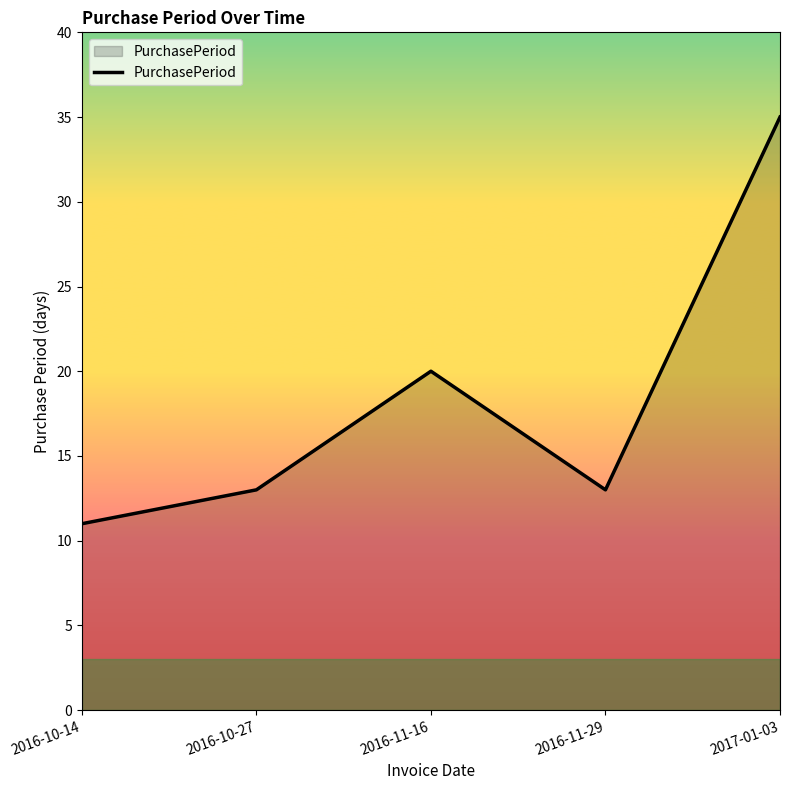

True or false: the data has more than 0 interior local peaks.

True